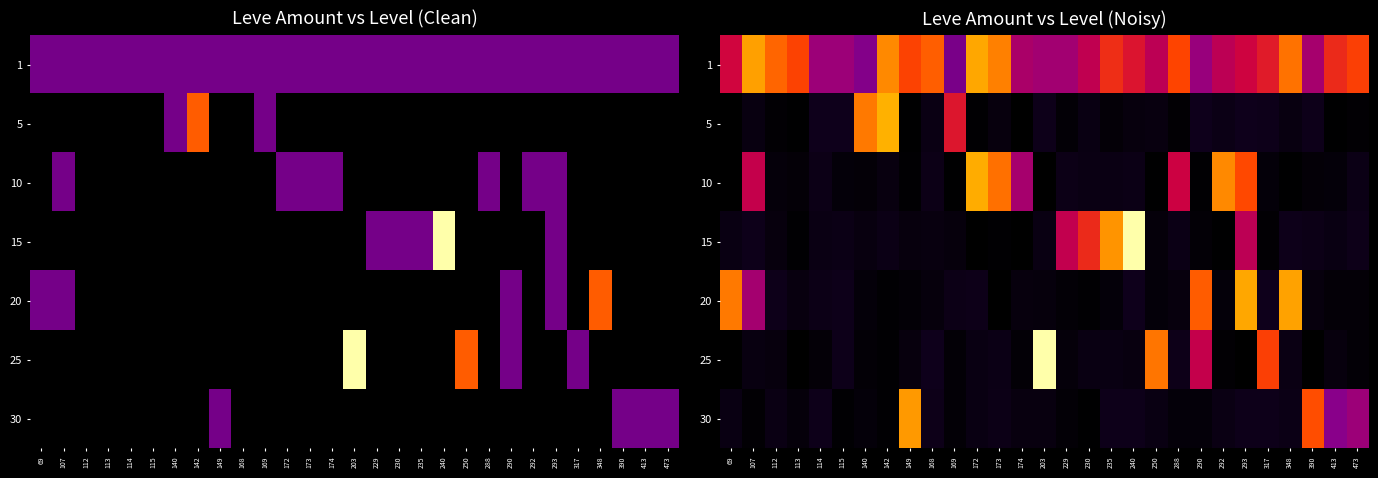

List the labels in order of 25 value, largest first.

203, 250, 317, 290, 168, 115, 288, 173, 348, 172, 235, 230, 107, 240, 413, 112, 149, 229, 114, 169, 140, 174, 473, 292, 142, 113, 293, 69, 390